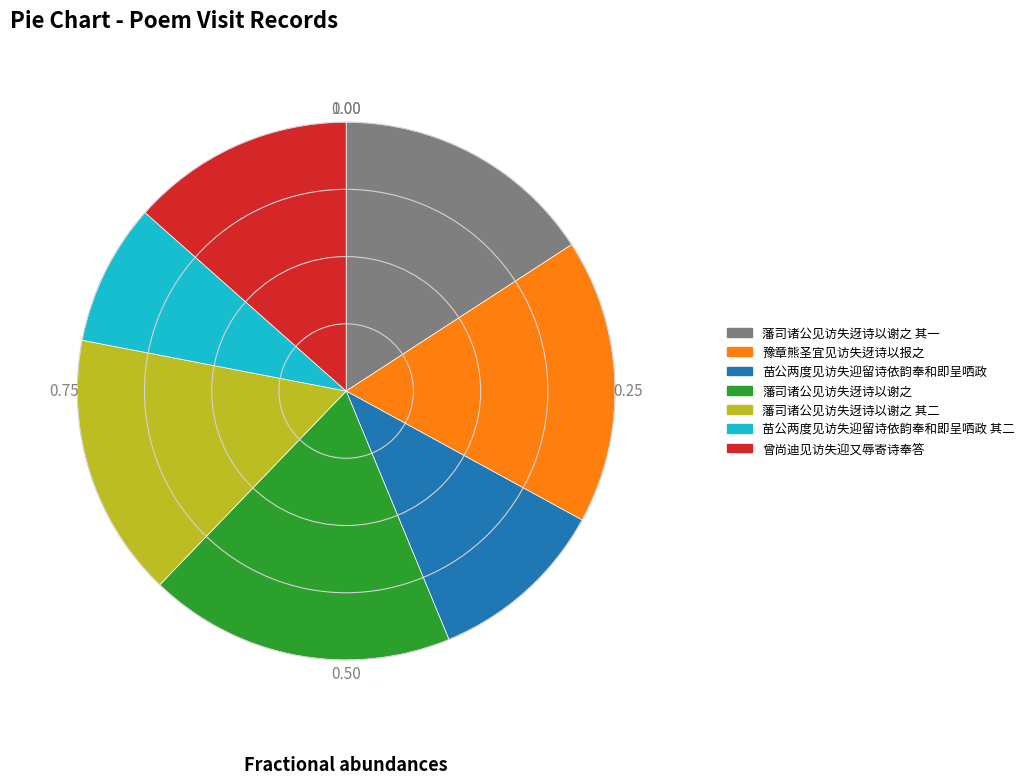

Which category has the biggest portion of the pie?

藩司诸公见访失迓诗以谢之